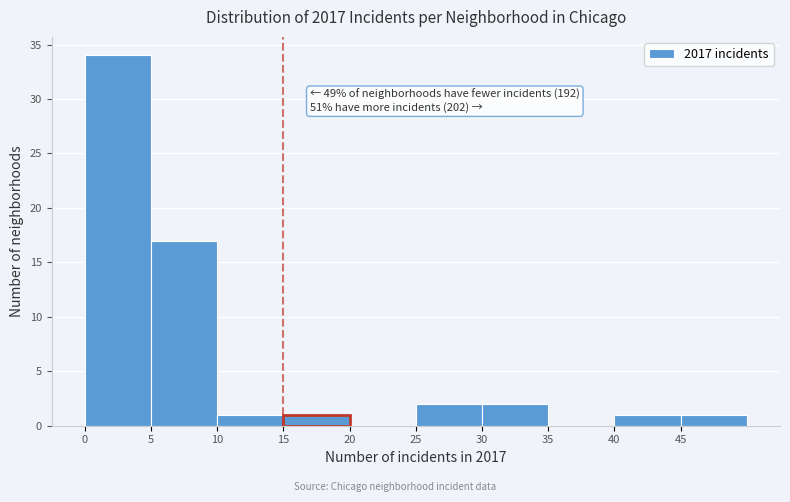

Which range on the x-axis has the tallest bar?

0 to 5